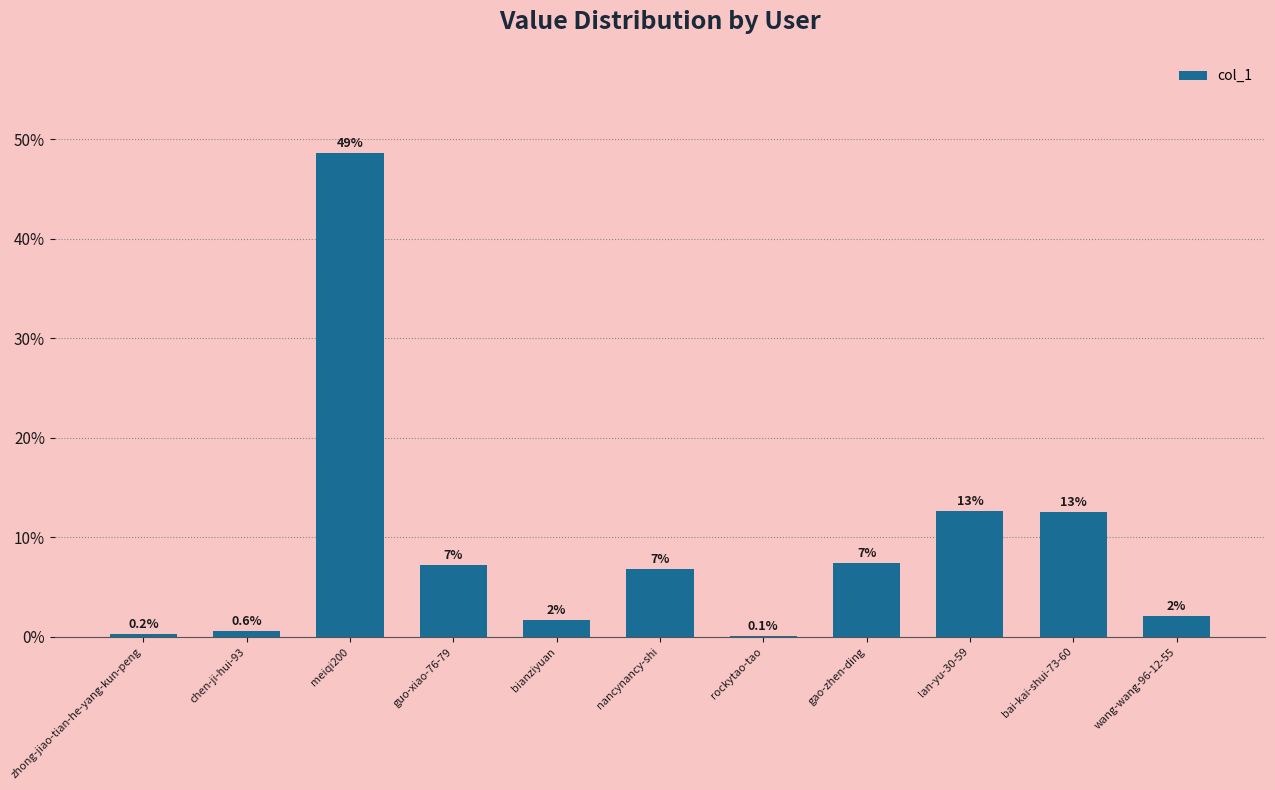

Are the bars horizontal?

No